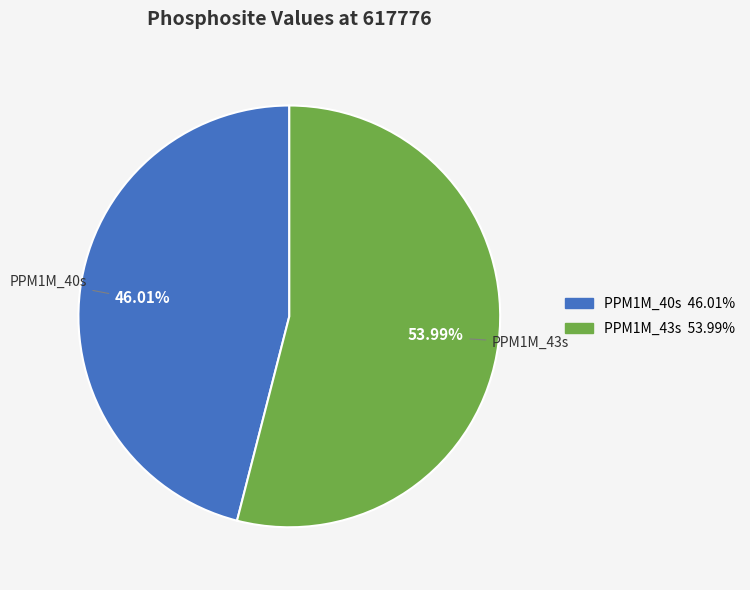

To the nearest percent, what is the difference between the largest and smallest slice percentages?

8%